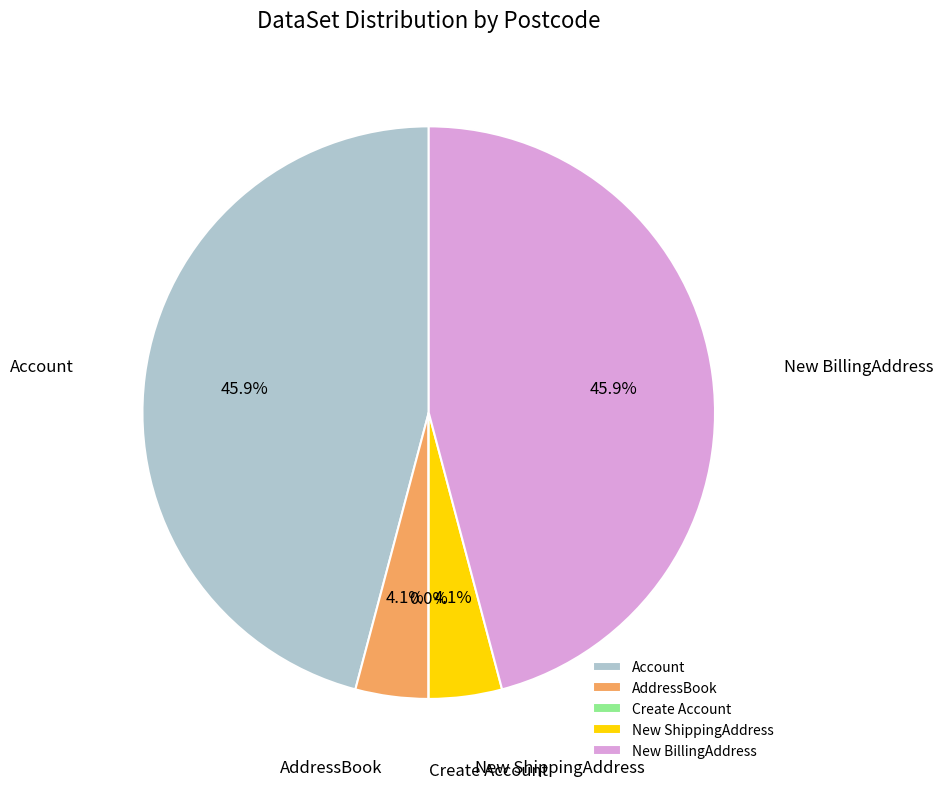

What portion of the pie excludes AddressBook?

95.9%